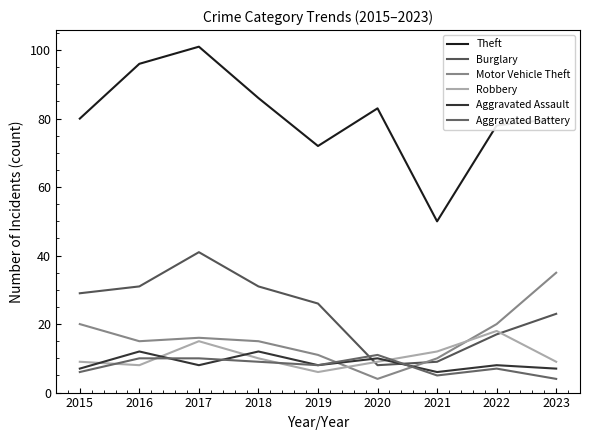

What is the sum of all Motor Vehicle Theft values?

146